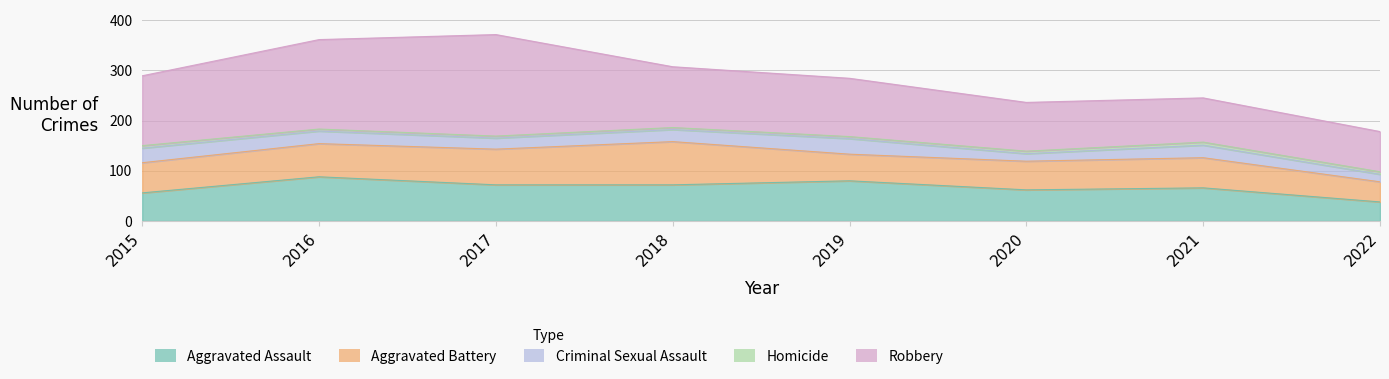

What is the lowest value of the Aggravated Battery series?

40